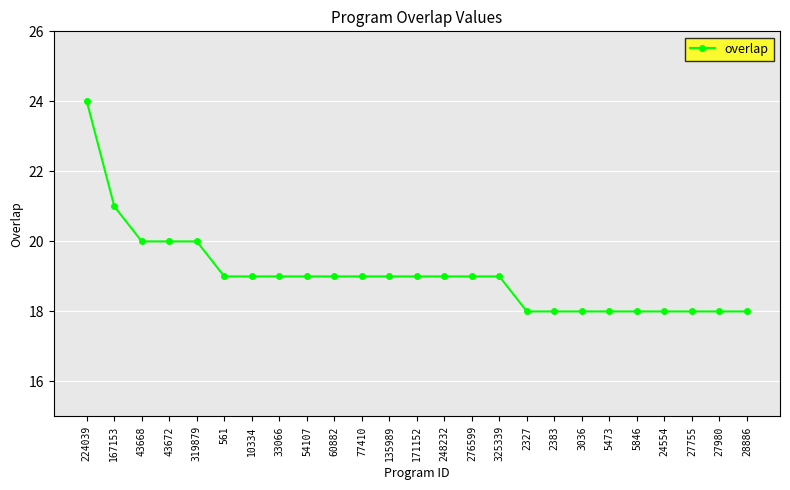

What position from the right is 5473?

6